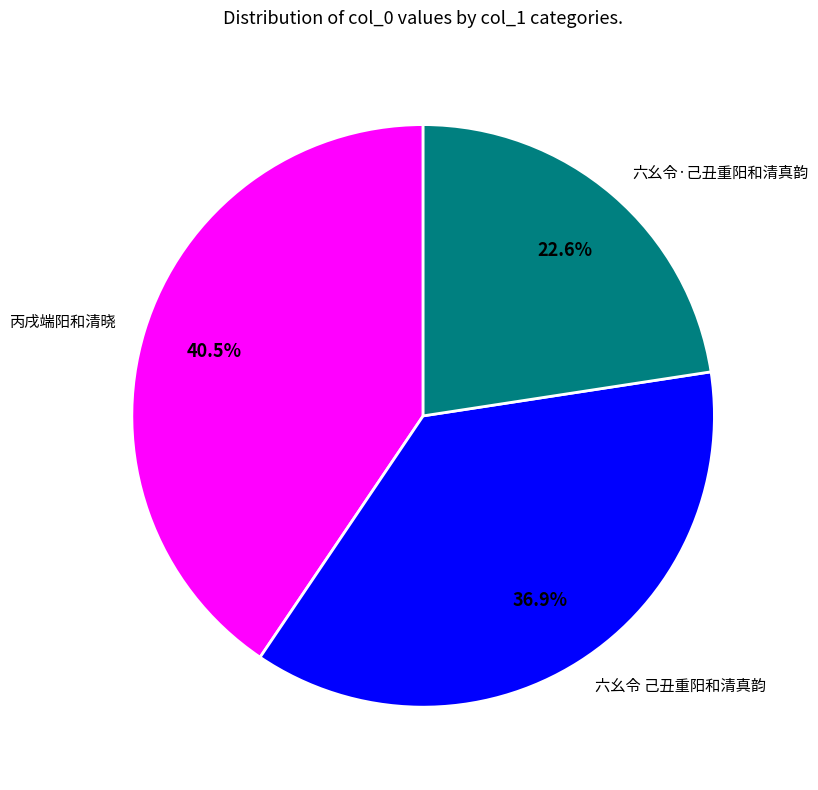

Rank the categories by value from highest to lowest.

丙戌端阳和清晓, 六幺令 己丑重阳和清真韵, 六幺令·己丑重阳和清真韵